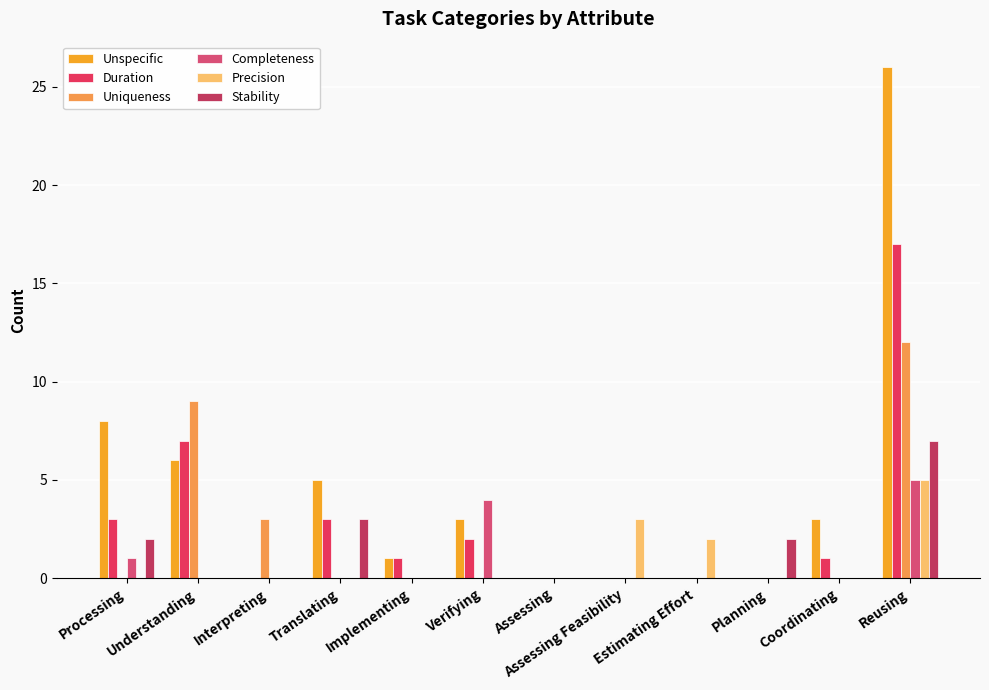

Rank the series at Coordinating from highest to lowest value.

Unspecific, Duration, Uniqueness, Completeness, Precision, Stability